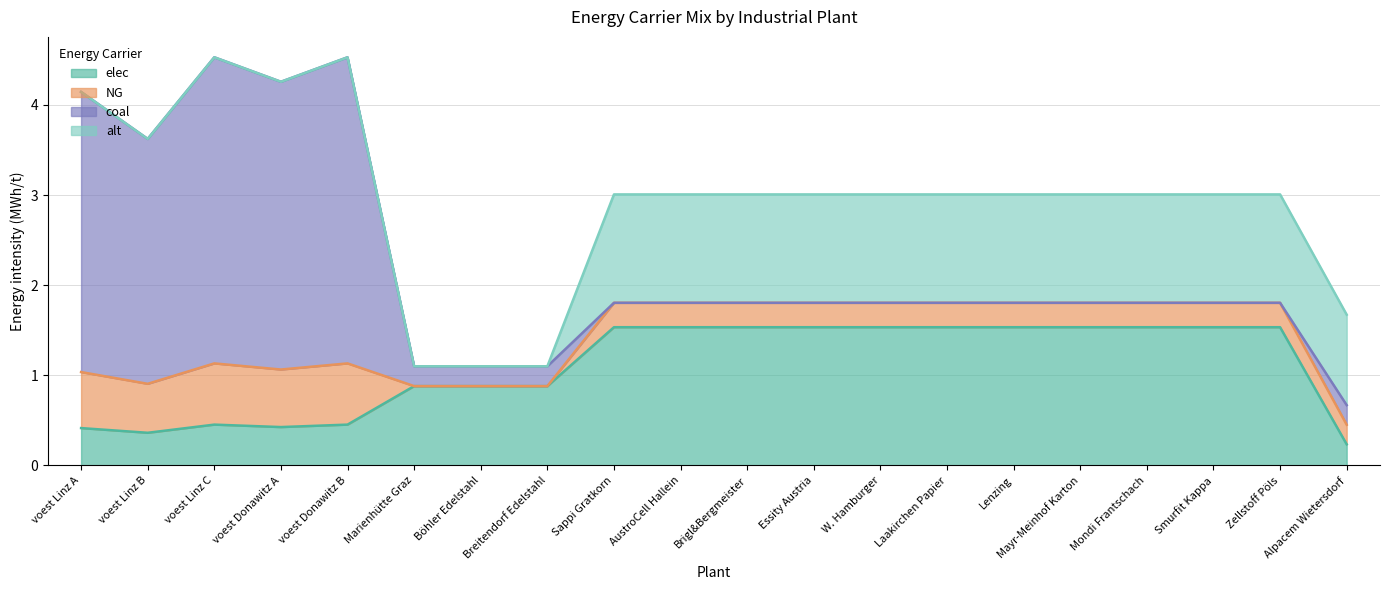

Rank the series at Zellstoff Pöls from lowest to highest value.

coal, NG, alt, elec